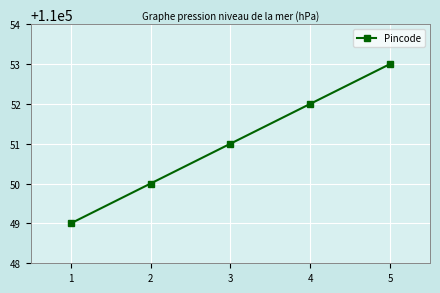

The value at 1 is 110049. True or false?

True